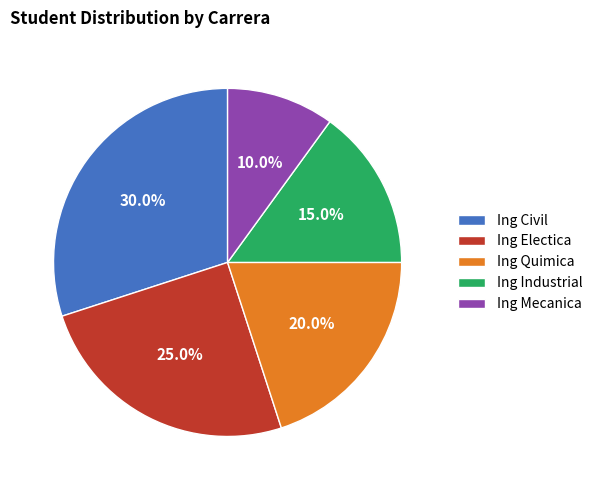

Which category has the biggest portion of the pie?

Ing Civil